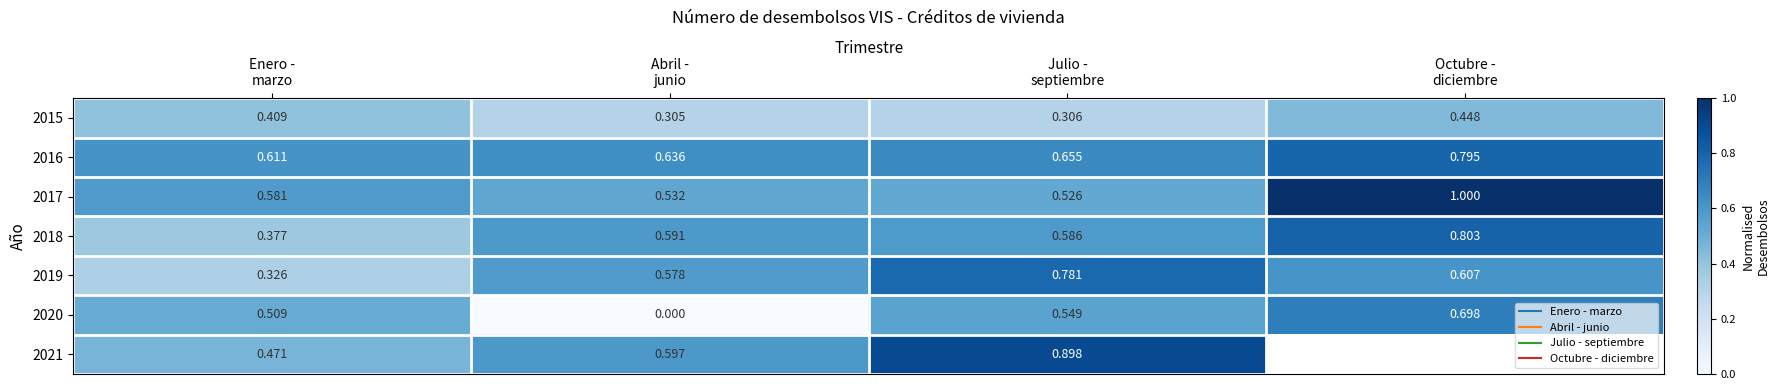

The 2015 series shows 0.4 at Octubre - diciembre. True or false?

True